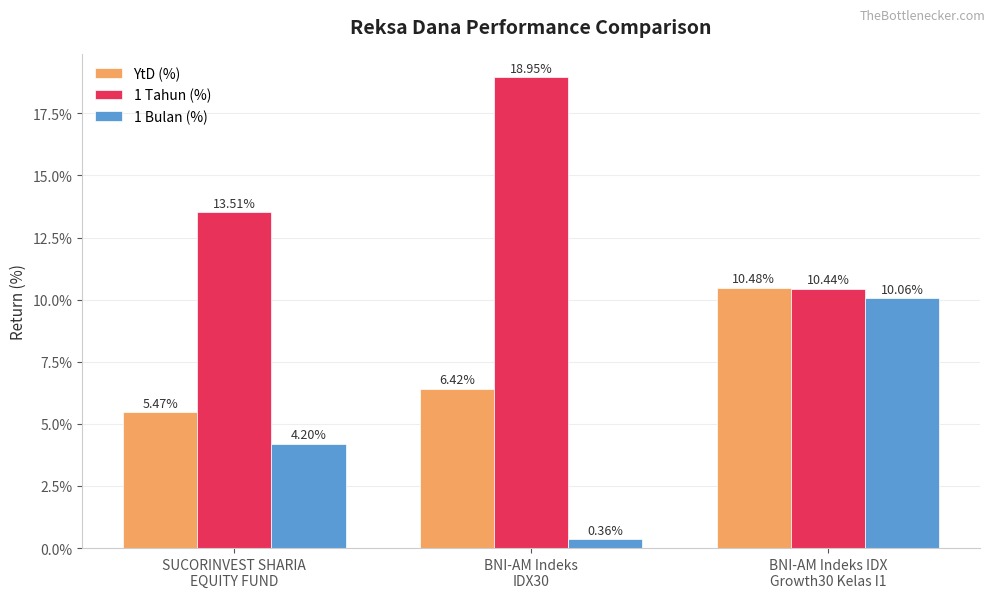

At which label does YtD (%) reach its minimum?

SUCORINVEST SHARIA
EQUITY FUND